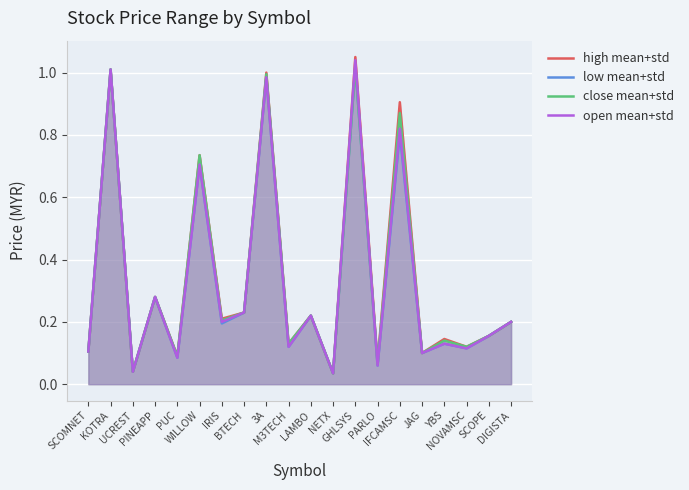

True or false: high mean+std and low mean+std intersect in this chart.

False